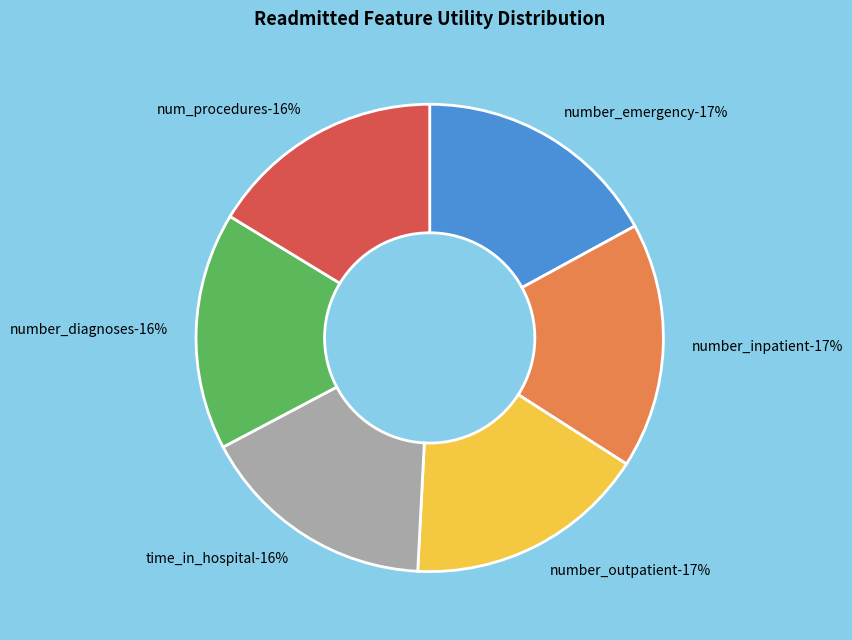

What is the smallest slice in the pie chart?

num_procedures